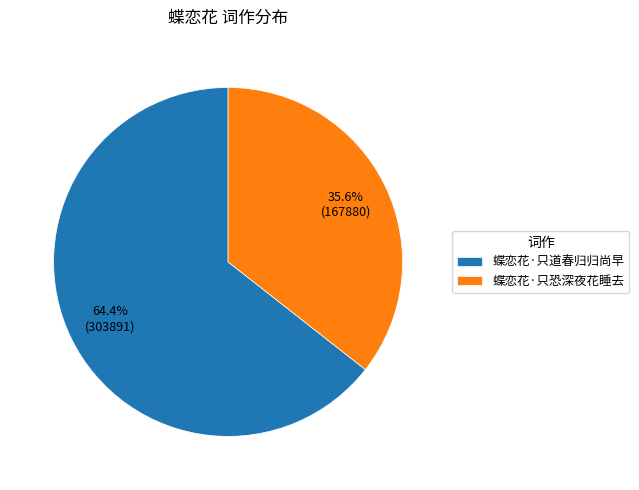

True or false: 蝶恋花·只恐深夜花睡去 accounts for 36% of the total.

True